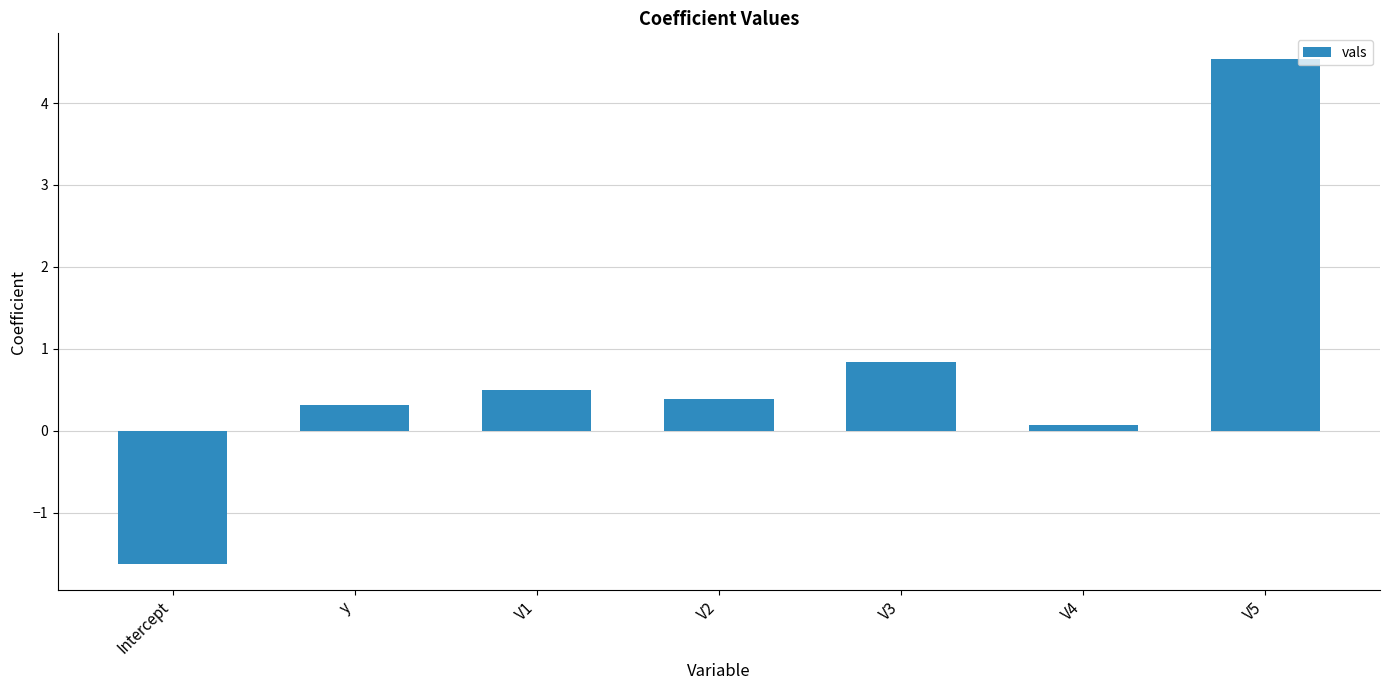

What is the minimum value shown in the chart?

-1.6